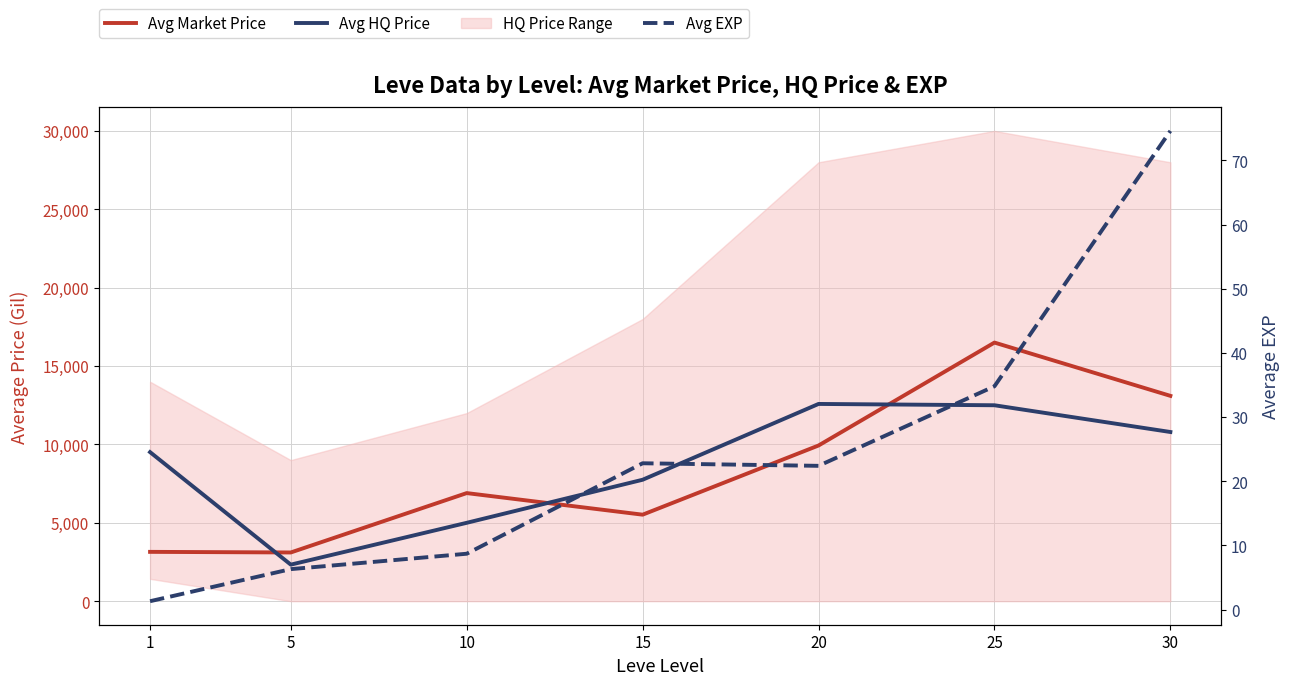

Reading left to right, what are all the values shown in this chart?

Avg Market Price: 3148.0	3109.0	6897.0	5520.0	9933.0	16499.0	13100.0
Avg HQ Price: 9510.0	2333.0	5001.0	7748.0	12584.0	12500.0	10794.0
Avg EXP: 1.3	6.3	8.7	22.8	22.4	34.8	74.6